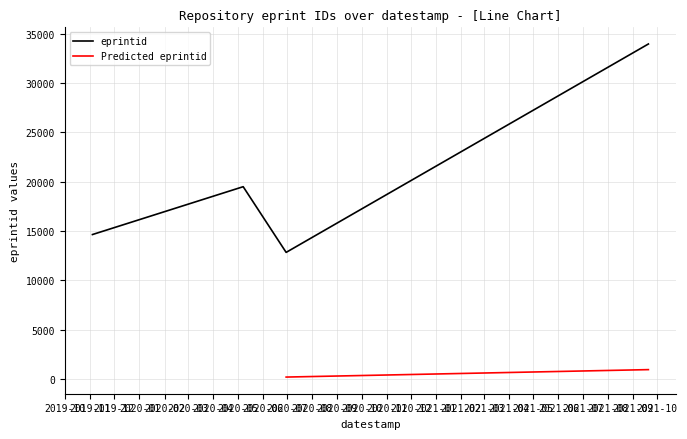

How many interior local peaks does the eprintid series have?

1